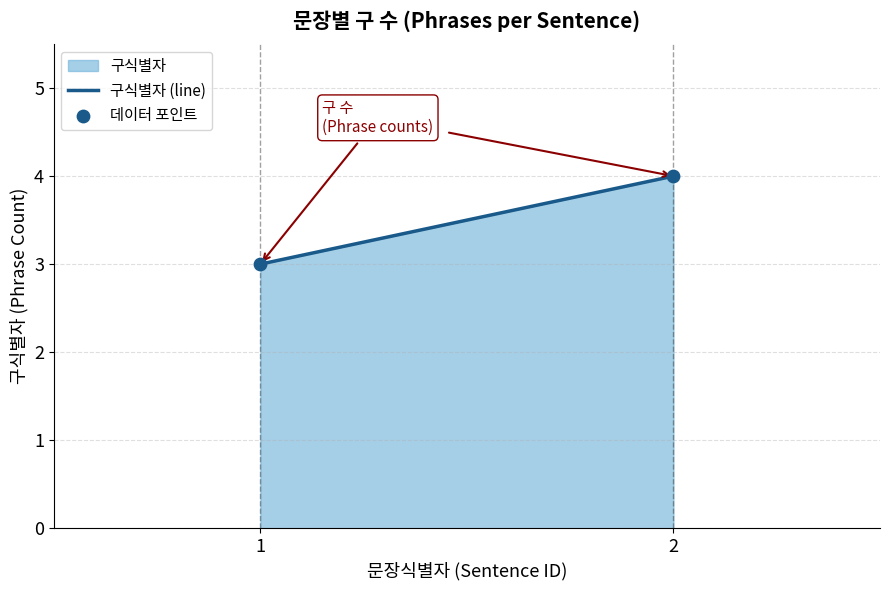

What is the difference between the maximum and minimum values?

1.0